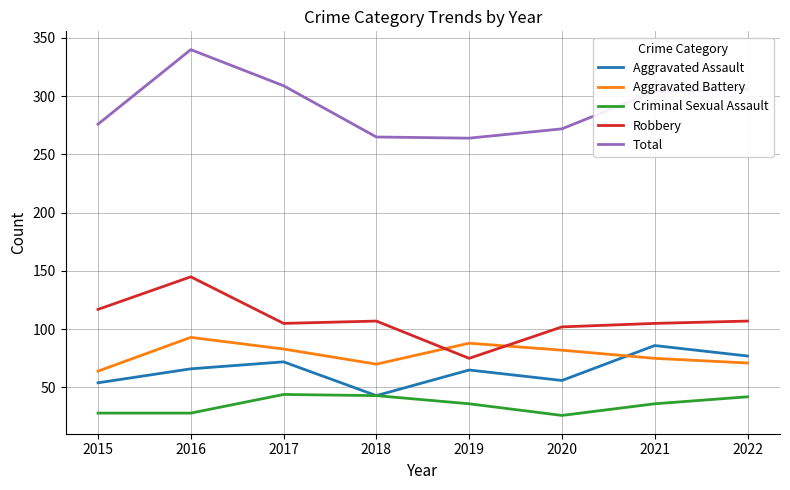

What is the difference between the second highest and second lowest values in the Aggravated Assault series?

23